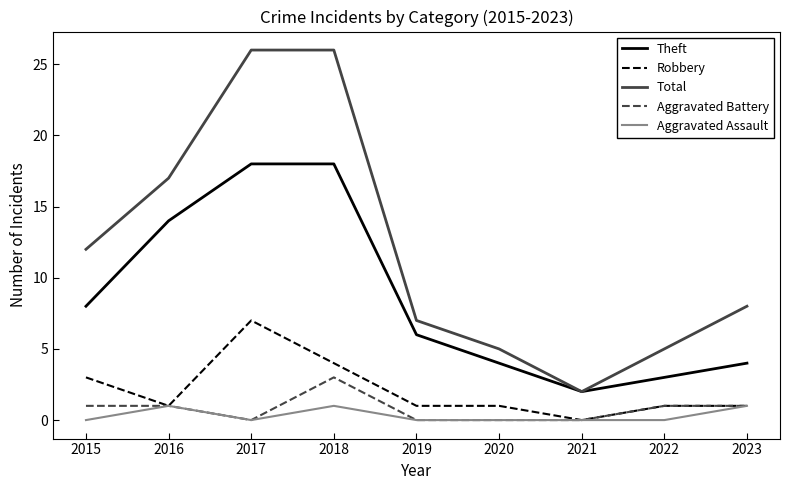

Reading right to left, what are all the values shown in this chart?

Theft: 4	3	2	4	6	18	18	14	8
Robbery: 1	1	0	1	1	4	7	1	3
Total: 8	5	2	5	7	26	26	17	12
Aggravated Battery: 1	1	0	0	0	3	0	1	1
Aggravated Assault: 1	0	0	0	0	1	0	1	0